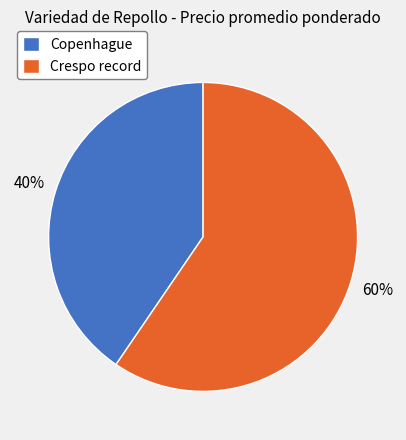

Which slice is the smallest?

Copenhague